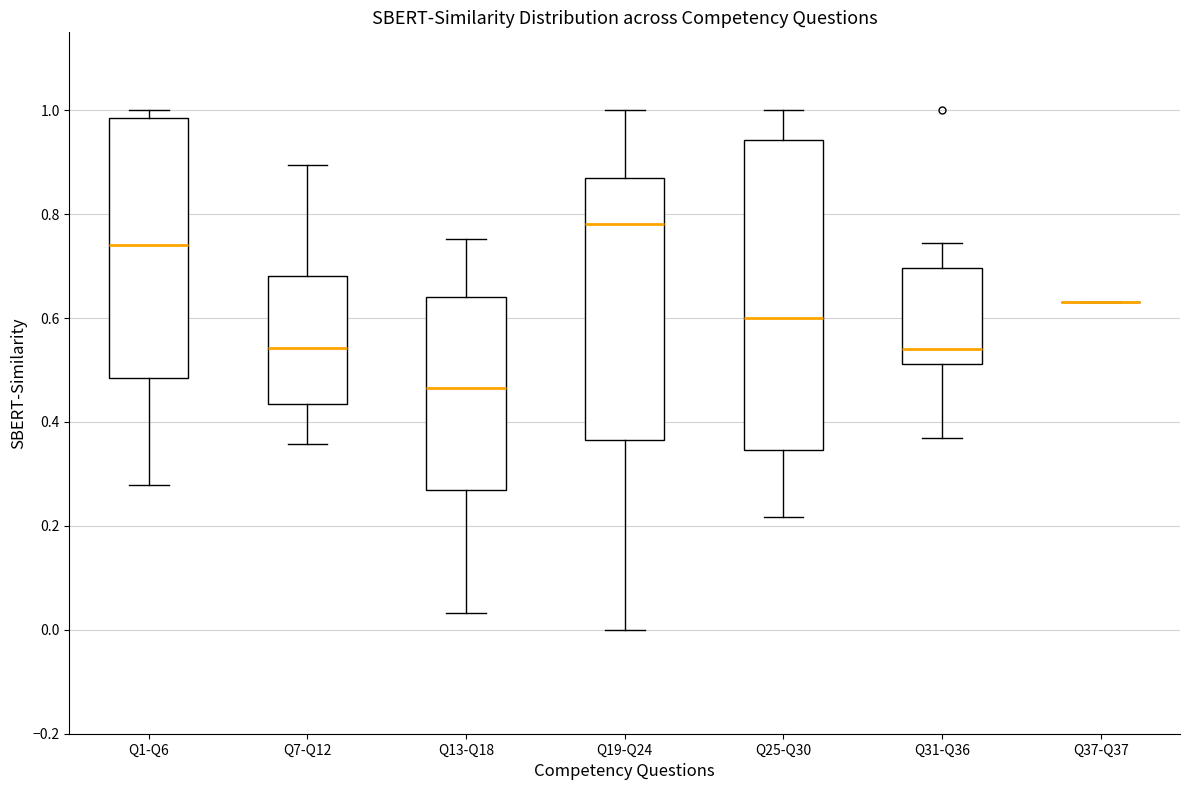

Reading left to right, transcribe this box plot: for each box, give where its median line is, the range the box spans, and where its two whiskers end, as read against the y-axis. The values are not printed on the chart, so give them approximately, as read against the axis.

Q1-Q6: median 0.74, box 0.48 to 0.98, whiskers 0.28 to 1.00
Q7-Q12: median 0.54, box 0.44 to 0.68, whiskers 0.36 to 0.90
Q13-Q18: median 0.46, box 0.26 to 0.64, whiskers 0.04 to 0.76
Q19-Q24: median 0.78, box 0.36 to 0.86, whiskers 0.00 to 1.00
Q25-Q30: median 0.60, box 0.34 to 0.94, whiskers 0.22 to 1.00
Q31-Q36: median 0.54, box 0.52 to 0.70, whiskers 0.36 to 0.74
Q37-Q37: box collapsed to a line at 0.64, whiskers 0.64 to 0.64